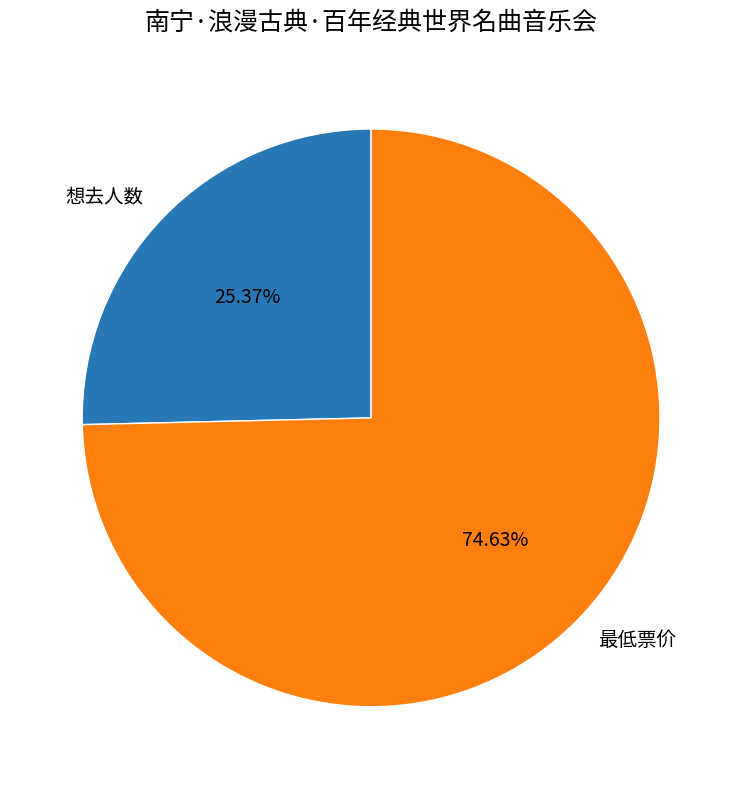

Between 想去人数 and 最低票价, which is larger?

最低票价